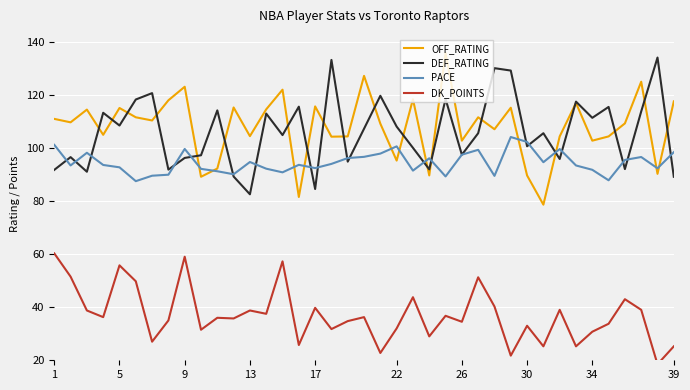

What is the average value of the DEF_RATING series?

106.1